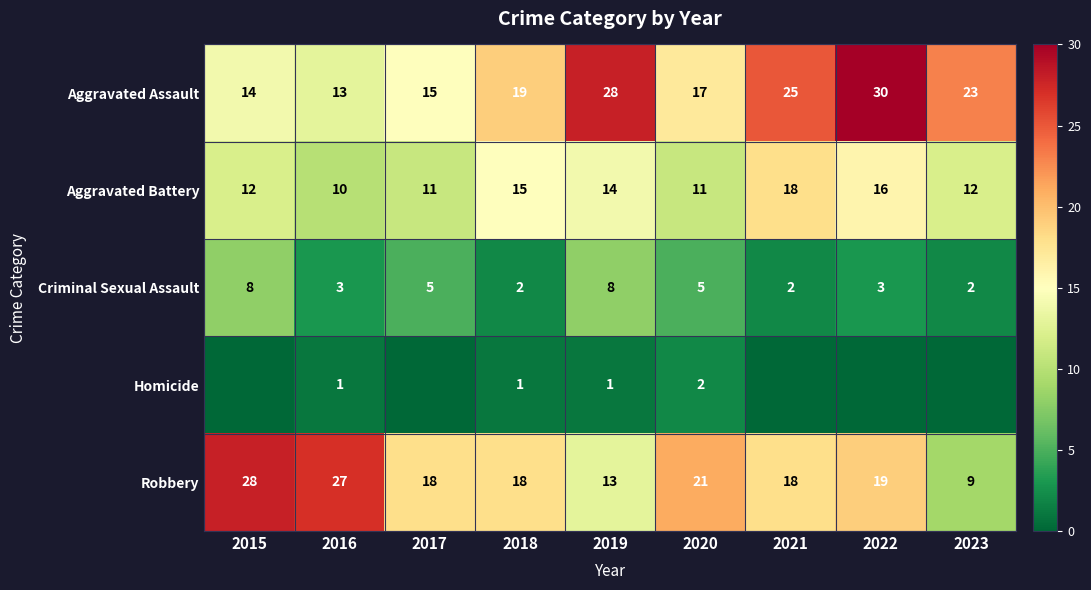

The Robbery series shows 13 at 2019. True or false?

True